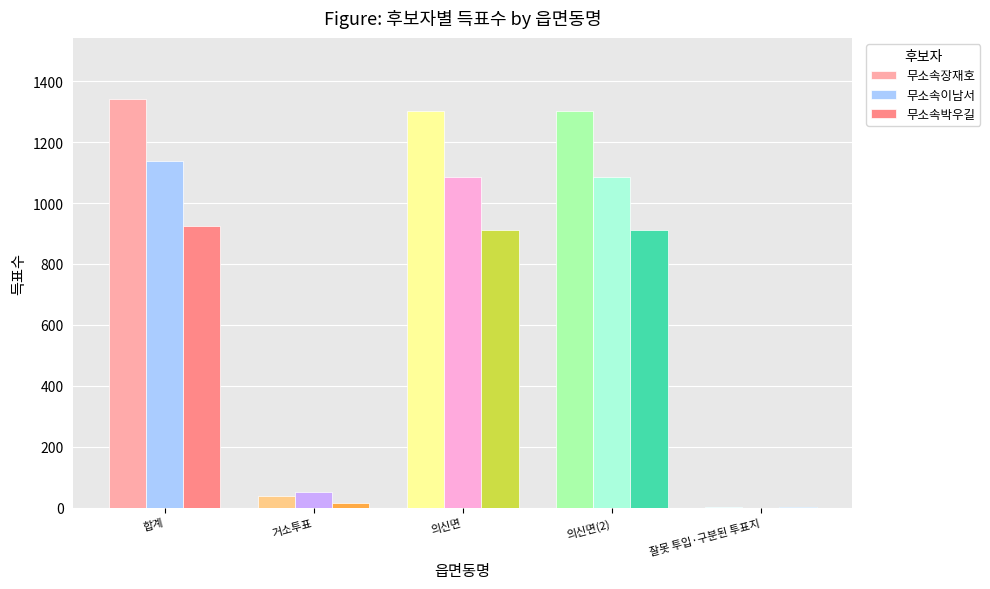

What is the average value of the 무소속이남서 series?

673